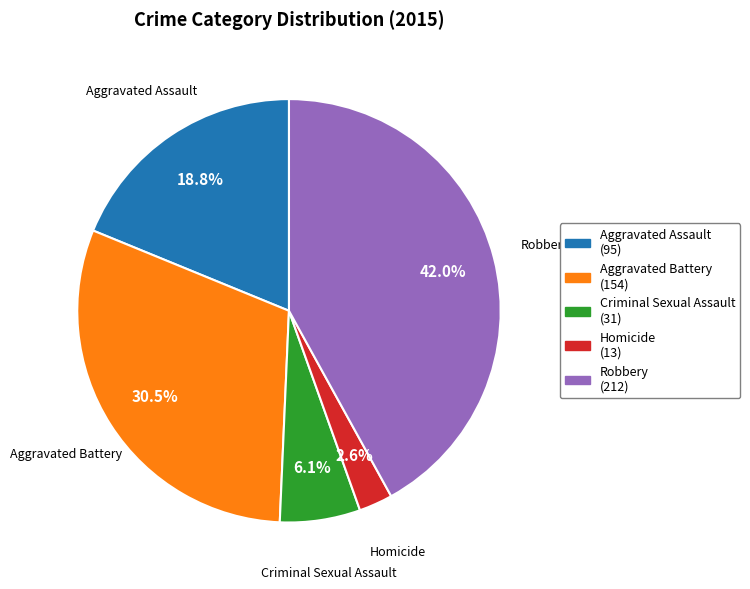

How many segments does this pie chart have?

5